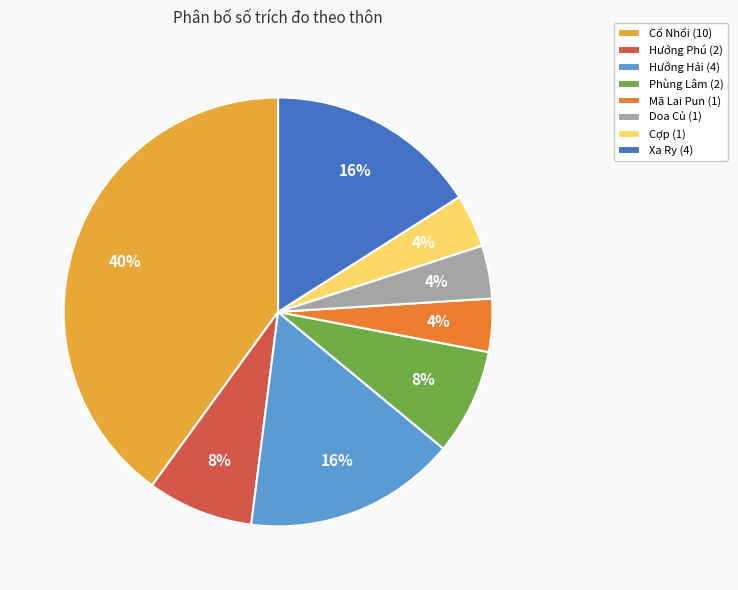

The Cợp slice represents 4% of the pie. True or false?

True